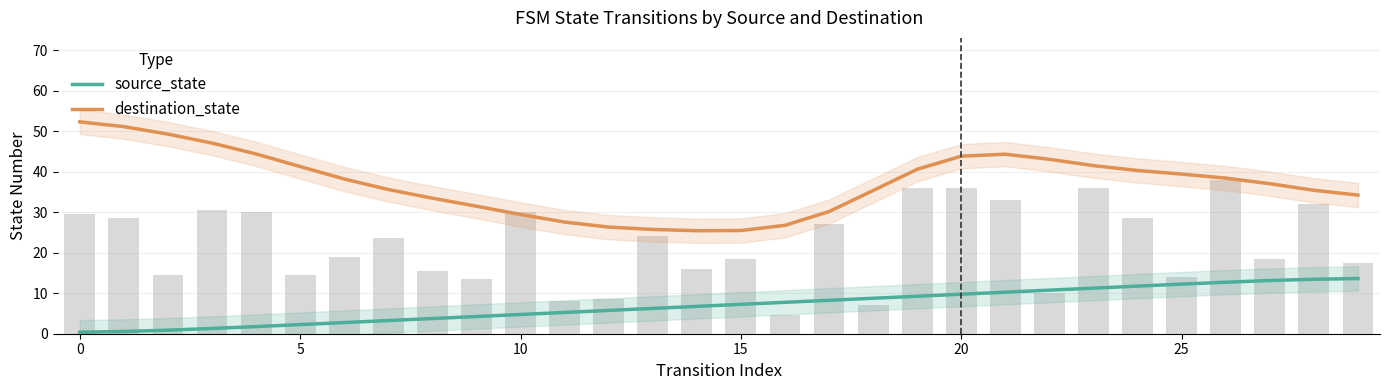

What is the sum of all source_state values?

210.0